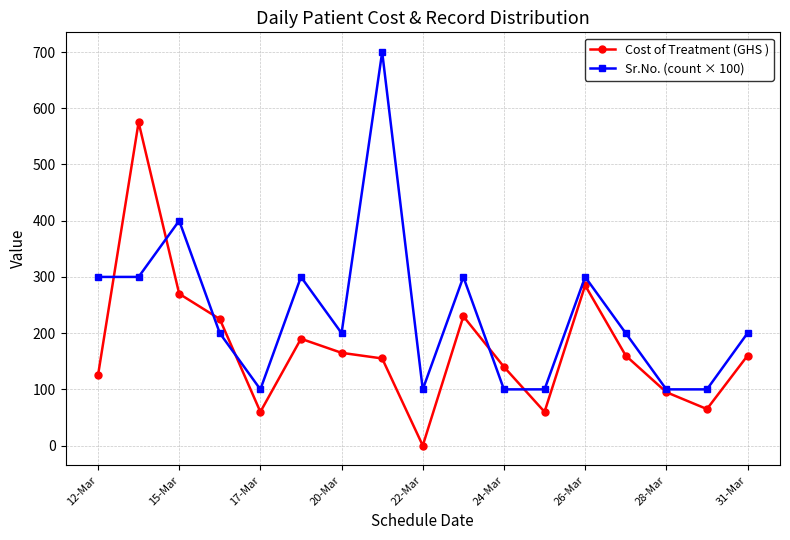

Reading left to right, list all the values displayed in this chart.

Cost of Treatment (GHS ): 125	575	270	225	60	190	165	155	0	230	140	60	285	160	95	65	160
Sr.No. (count × 100): 300	300	400	200	100	300	200	700	100	300	100	100	300	200	100	100	200